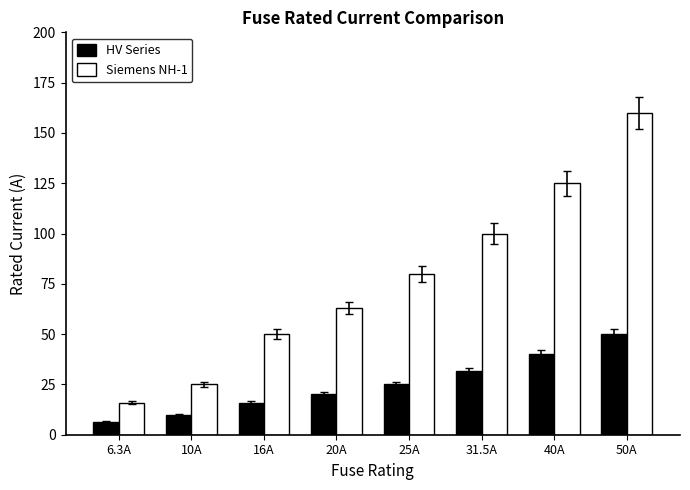

What is the difference between the maximum and minimum values in the Siemens NH-1 series?

144.0